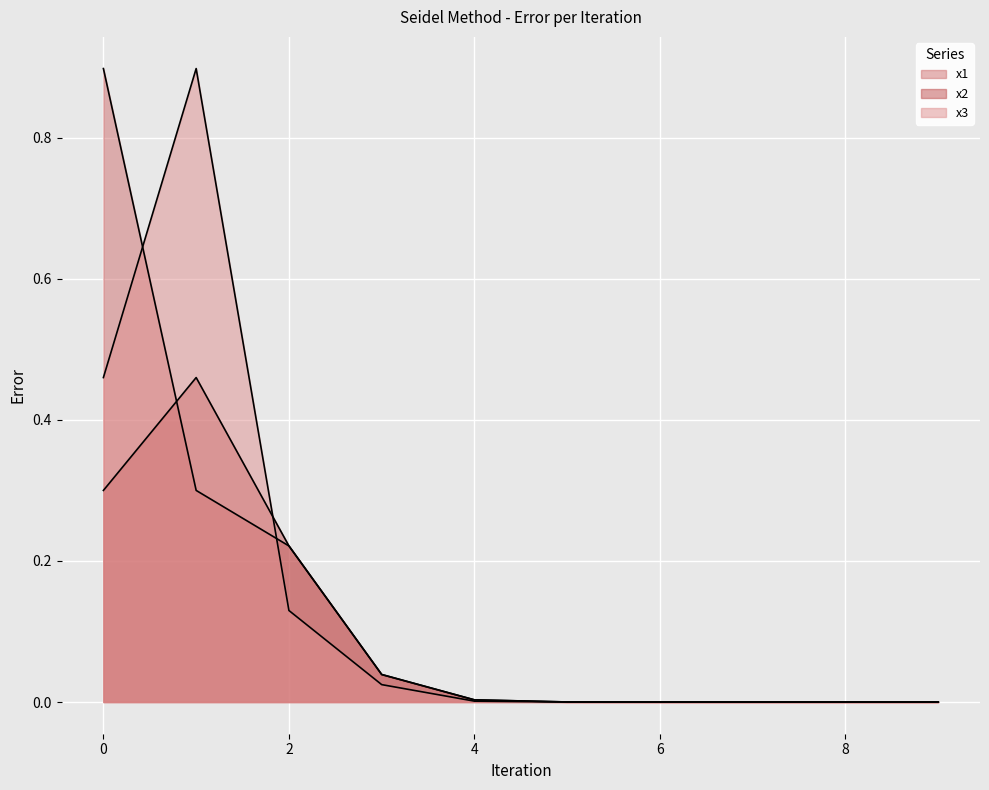

Which series has the largest range (max minus min)?

x3